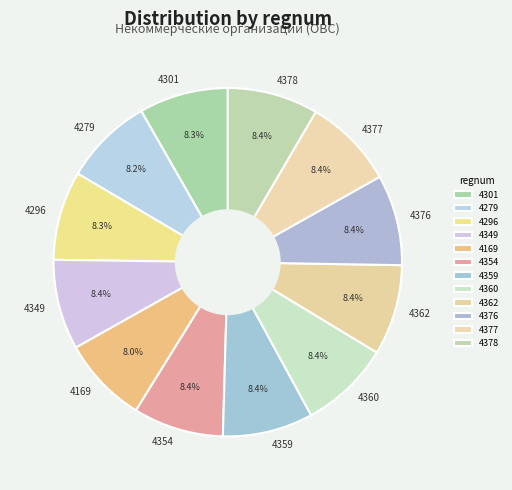

The 4279 slice represents 15% of the pie. True or false?

False